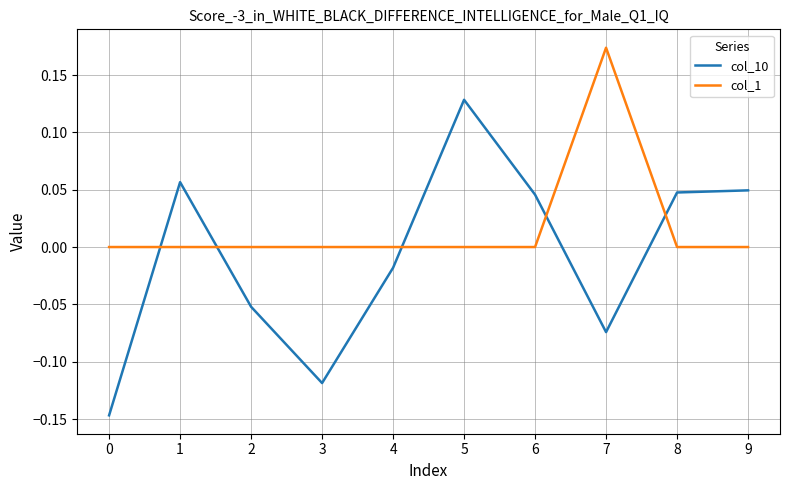

How many distinct data groups are displayed?

2